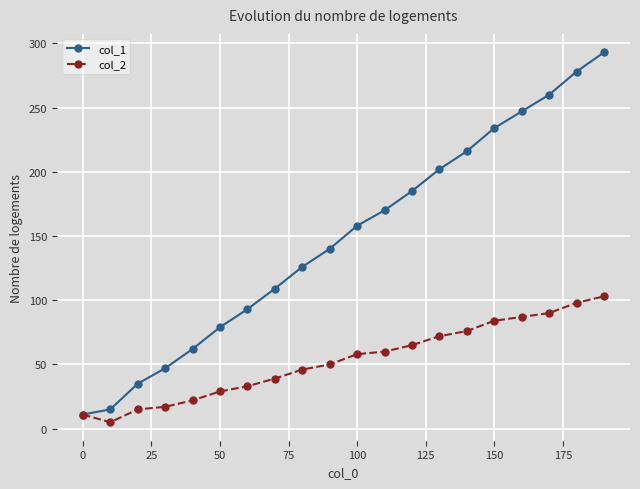

What is the maximum value for col_1?

293